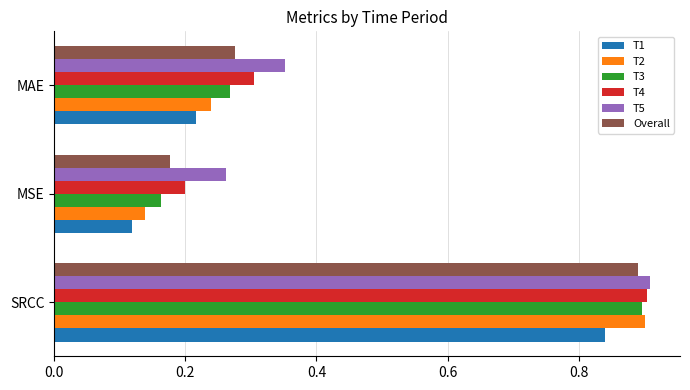

Rank the categories by T1 value from lowest to highest.

MSE, MAE, SRCC